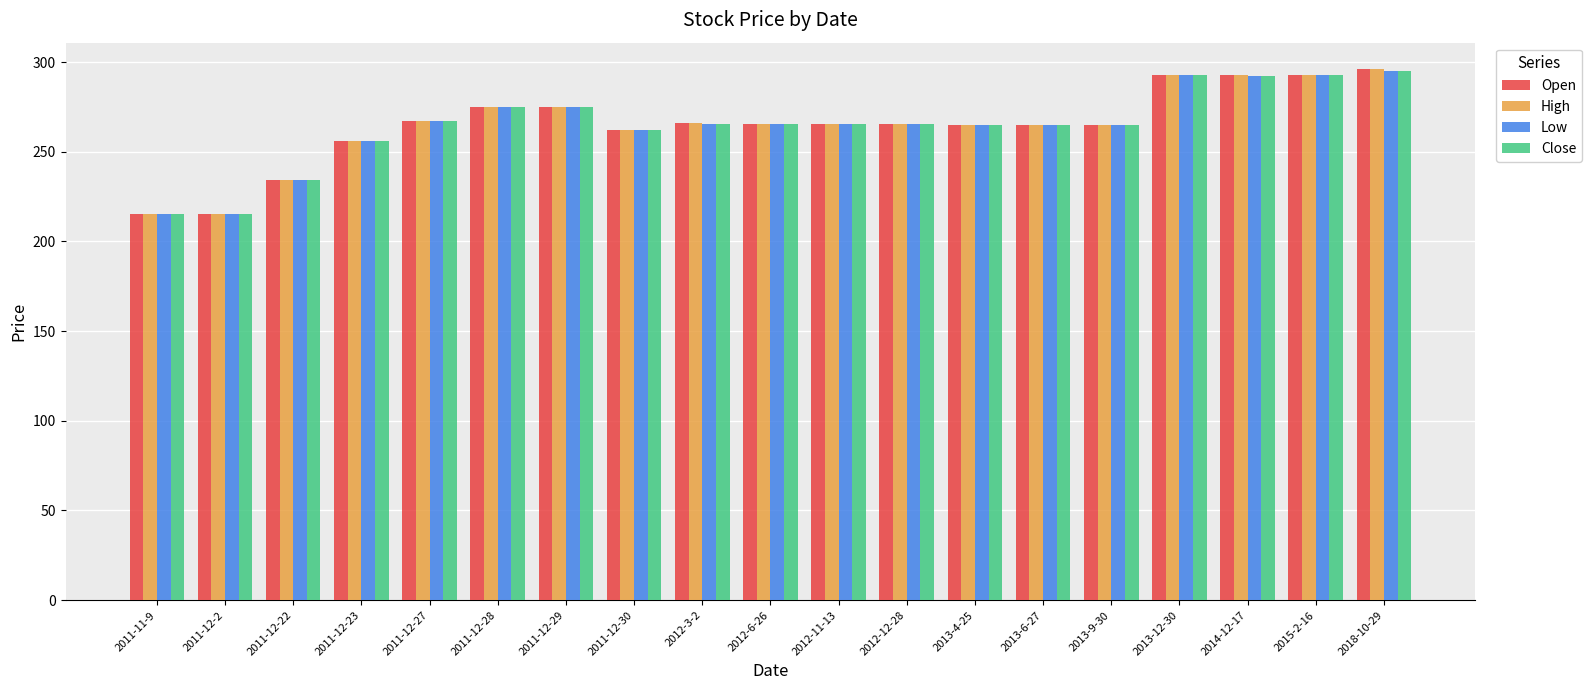

What is the maximum value shown in the chart?

296.0